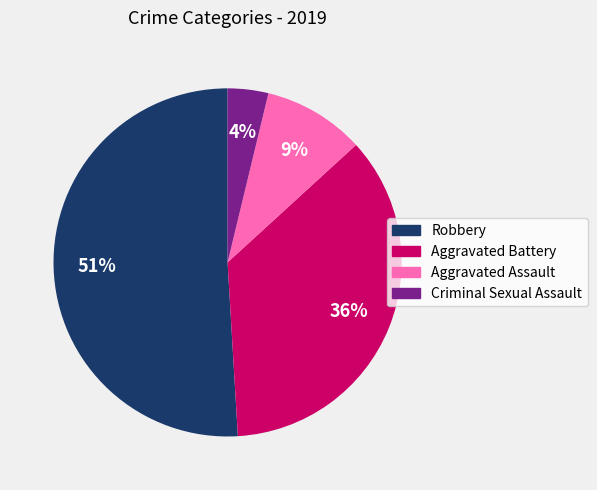

Combined, do Aggravated Assault and Criminal Sexual Assault account for over 50%?

No